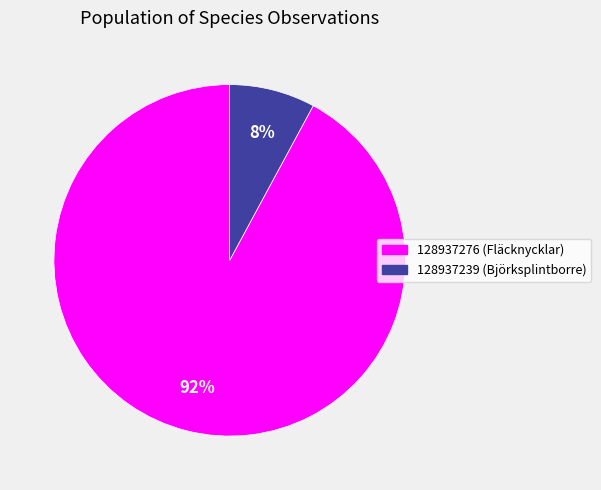

How many slices are in this pie chart?

2